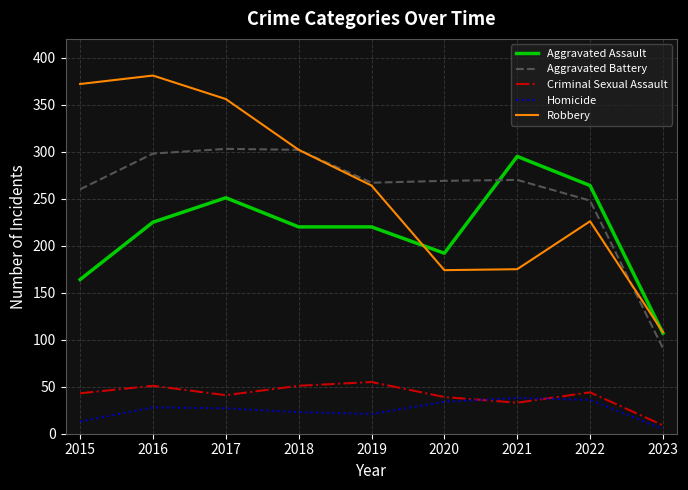

At which label does Aggravated Assault first exceed 220?

2016